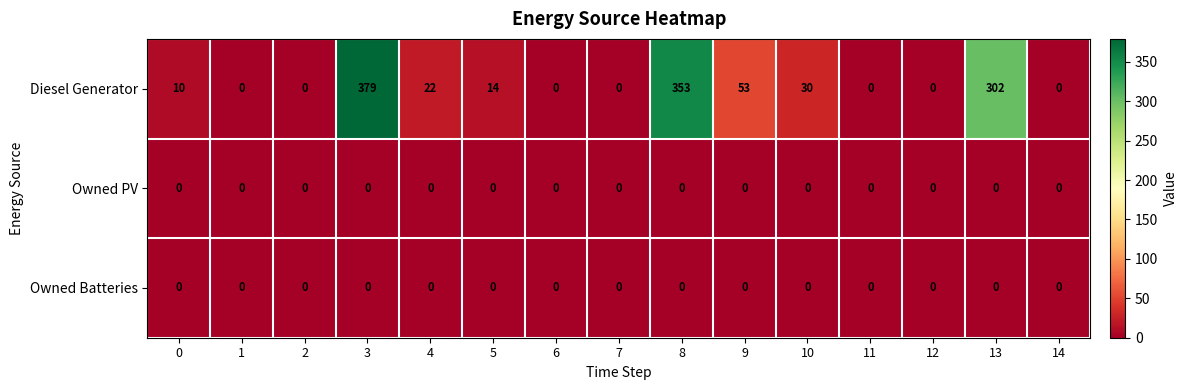

The Owned Batteries series shows 0 at 1. True or false?

True